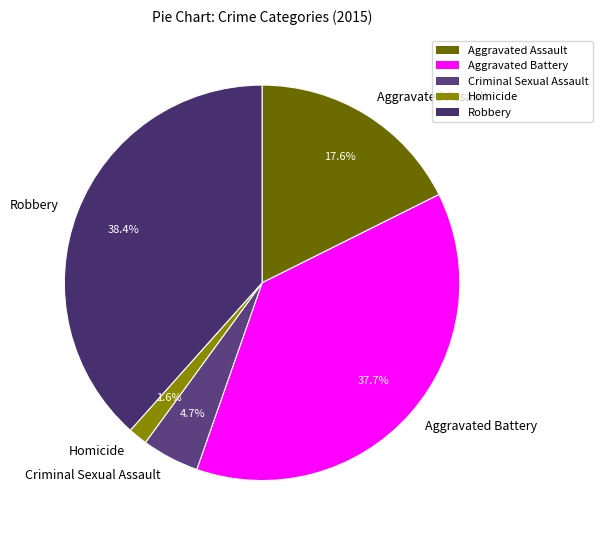

What is the ratio of the value at Aggravated Assault to the value at Robbery?

0.5